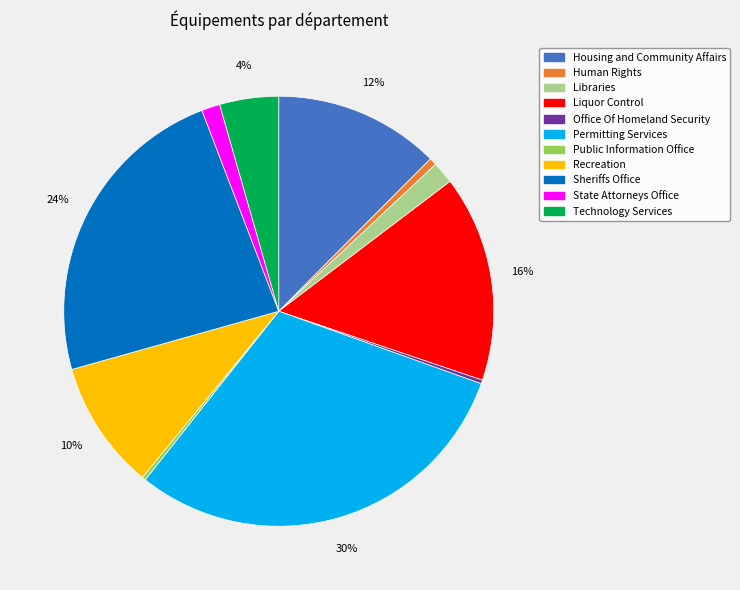

Combined, do Recreation and Technology Services account for over 50%?

No